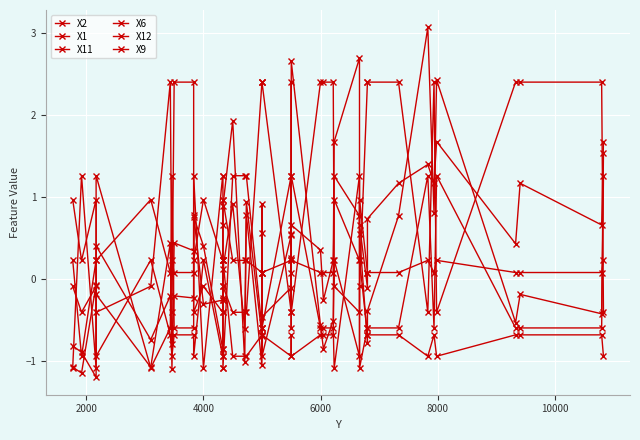

At which category does X9 reach its first local valley?

2000